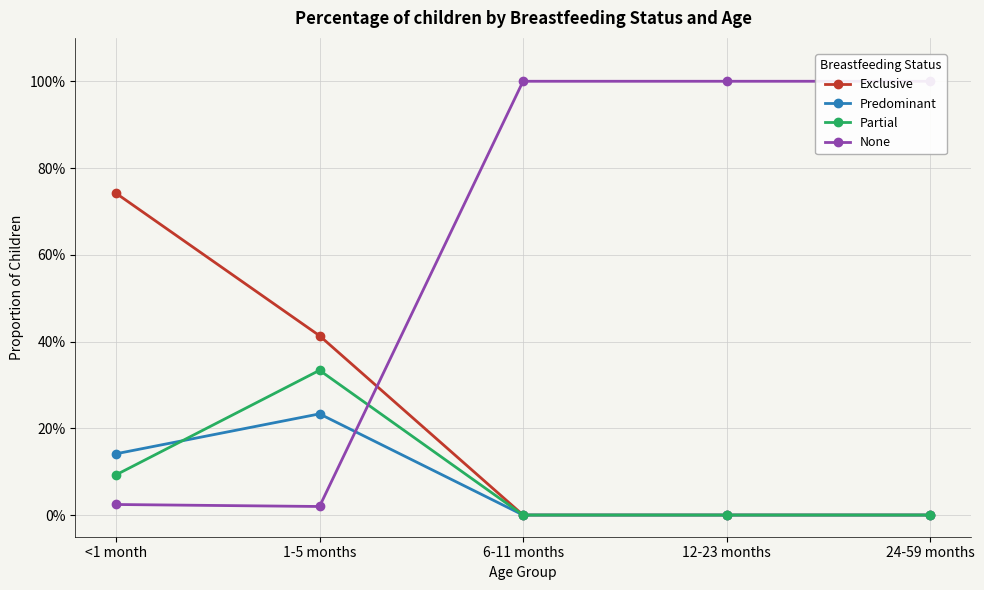

Is it true that Exclusive equals 0.0 at 24-59 months?

True